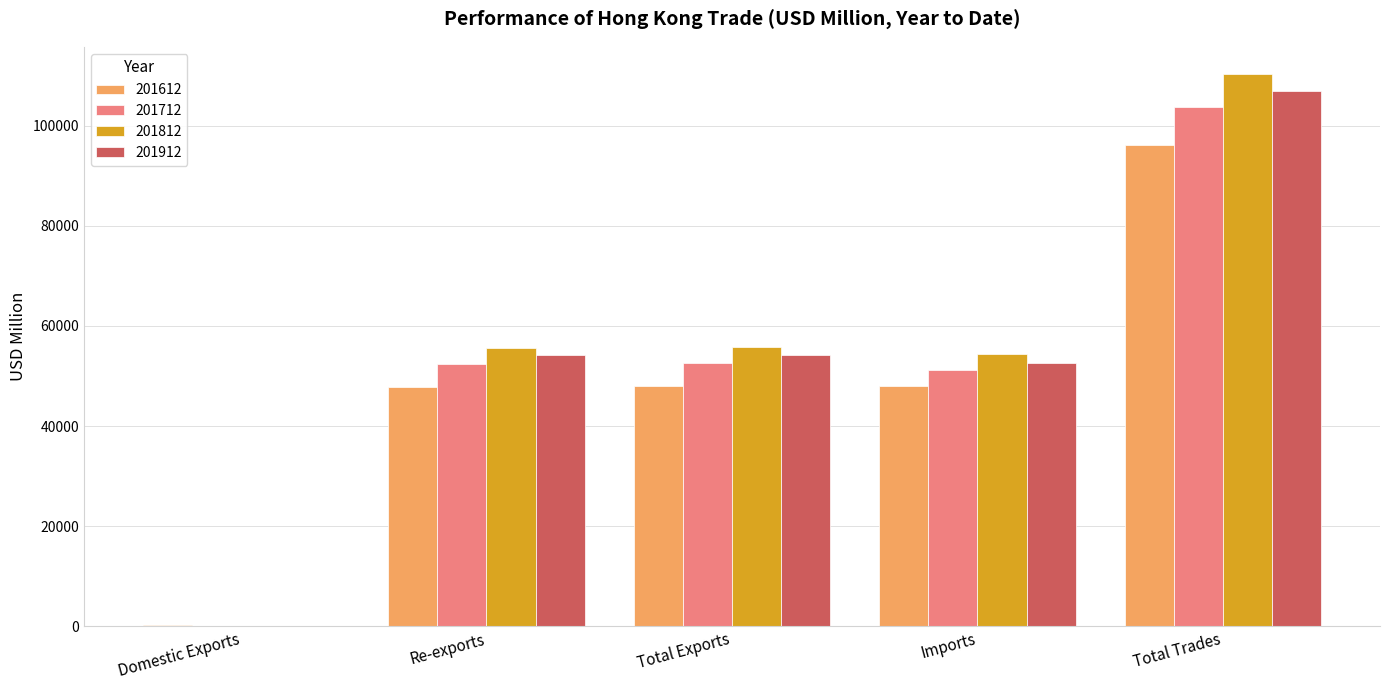

At which category is the sum across all series the highest?

Total Trades